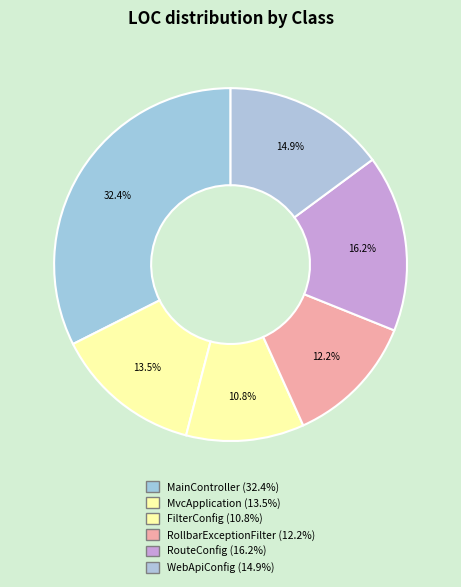

Does MvcApplication account for over 50% of the chart?

No